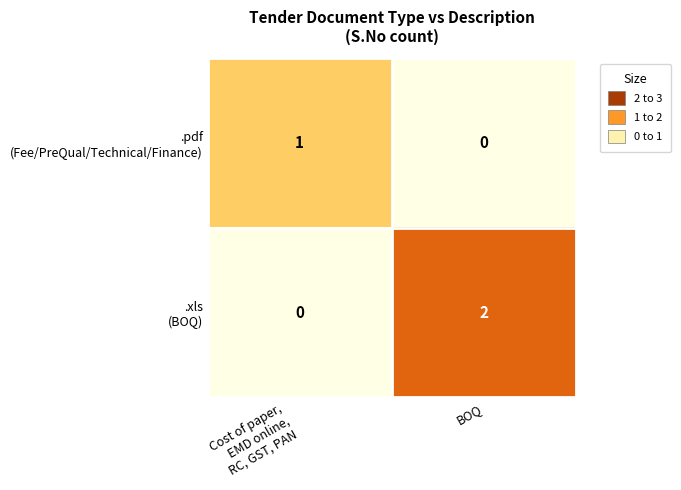

At how many categories does at least one series exceed 0?

2